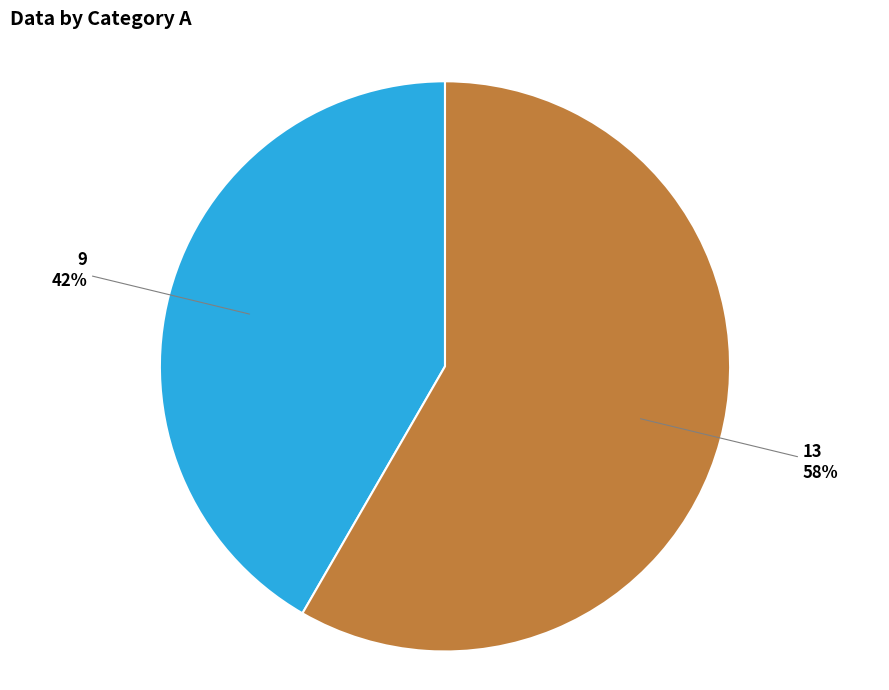

Rank the categories by value from highest to lowest.

13, 9